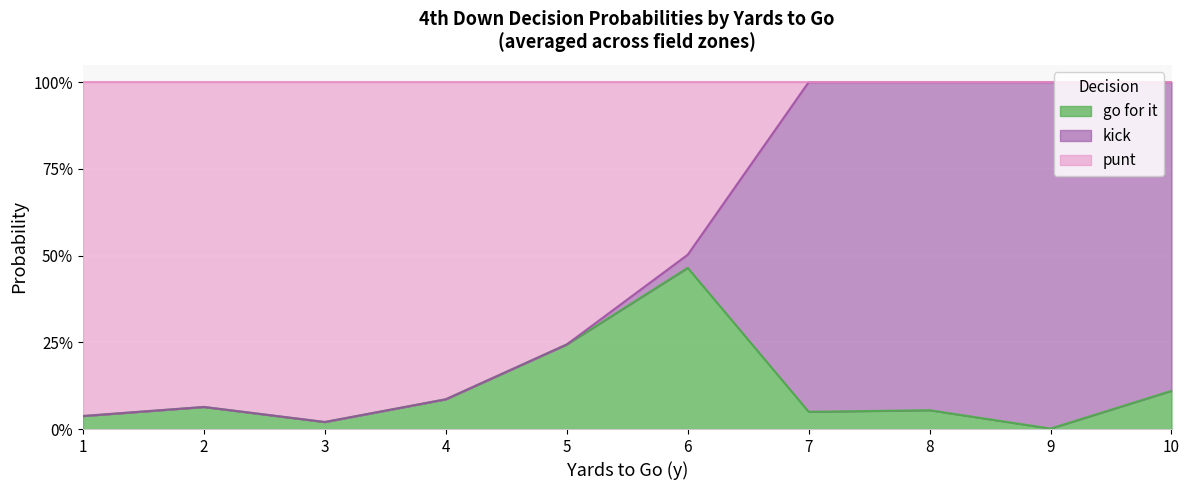

Which series ends up on top after the final intersection of punt and gofor?

gofor